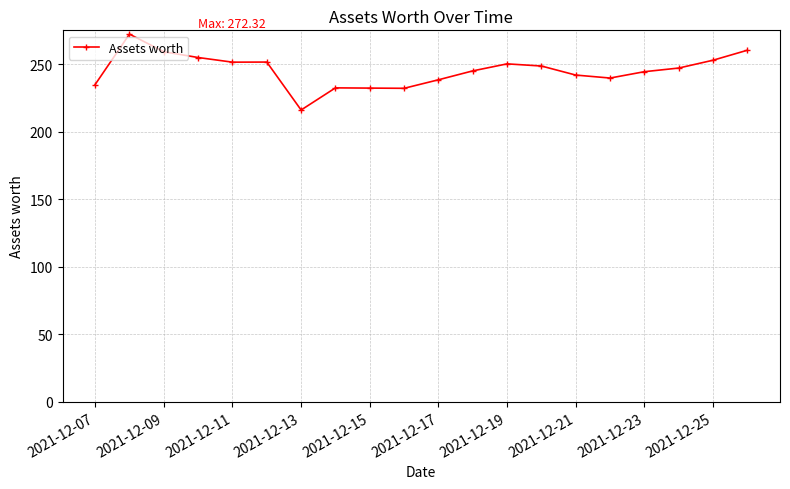

What is the maximum value shown in the chart?

272.3